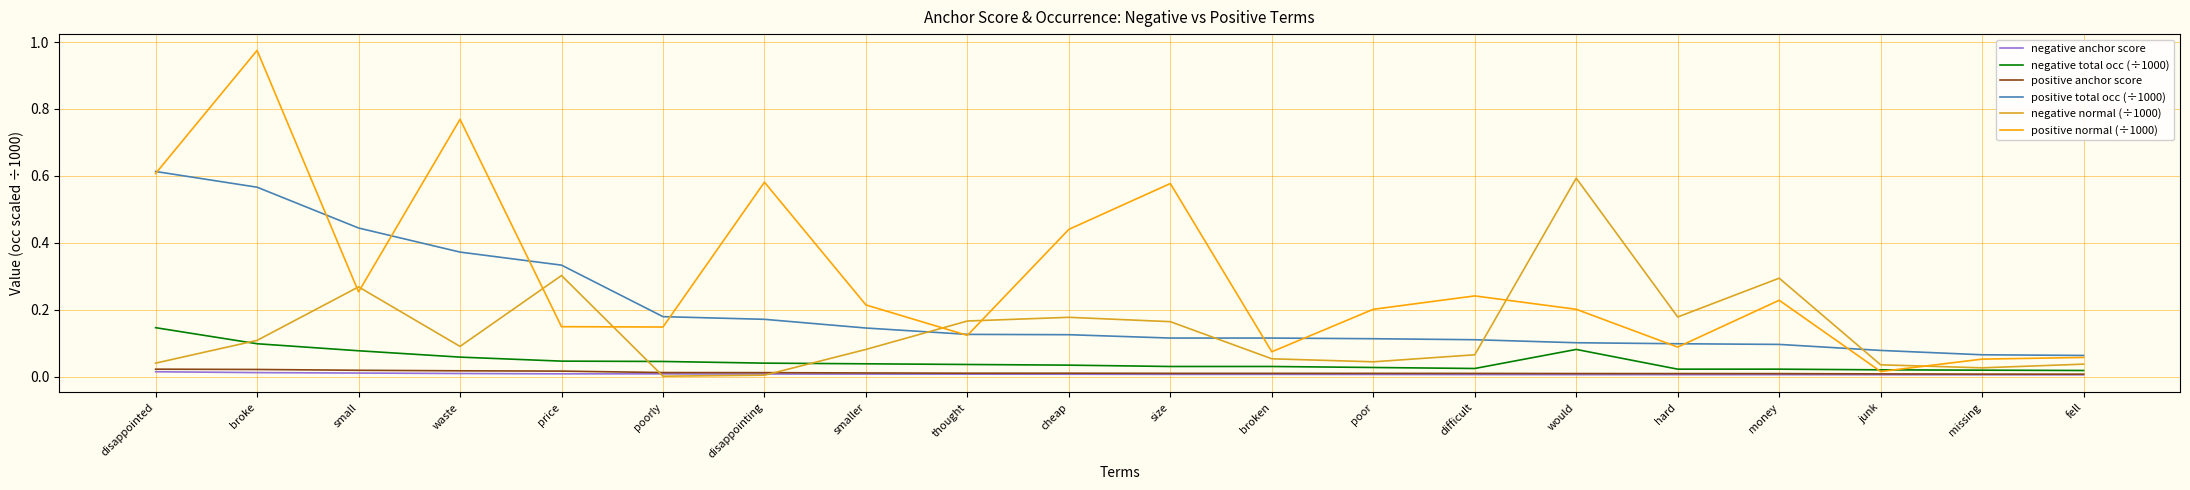

Which series has the largest total across all categories?

positive normal (÷1000)